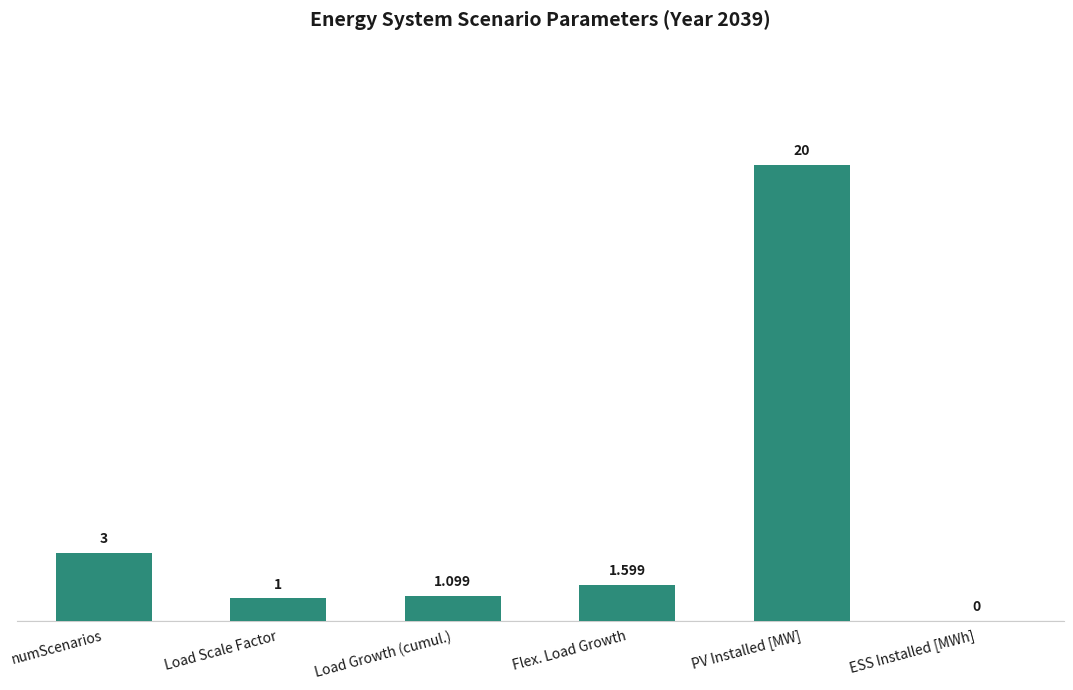

How many categories are shown in the chart?

6